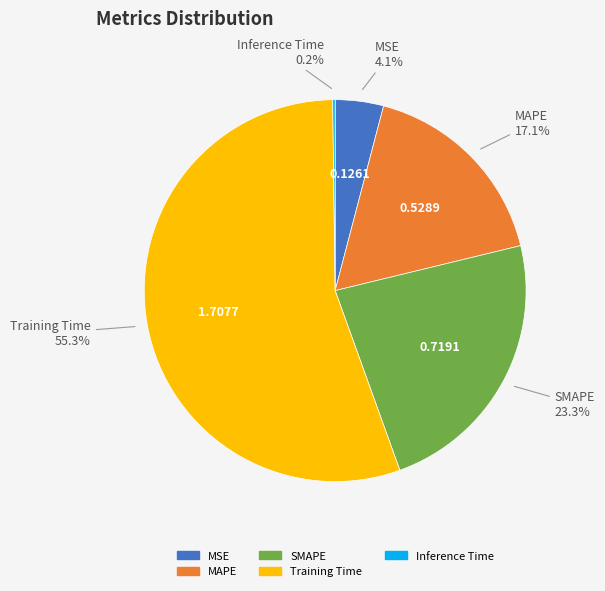

Which category has the biggest portion of the pie?

Training Time